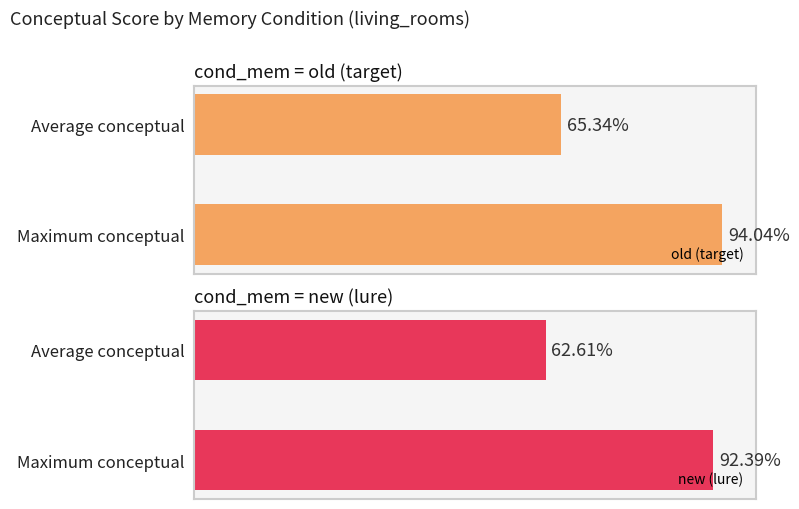

Which series has the largest total across all categories?

old (target)